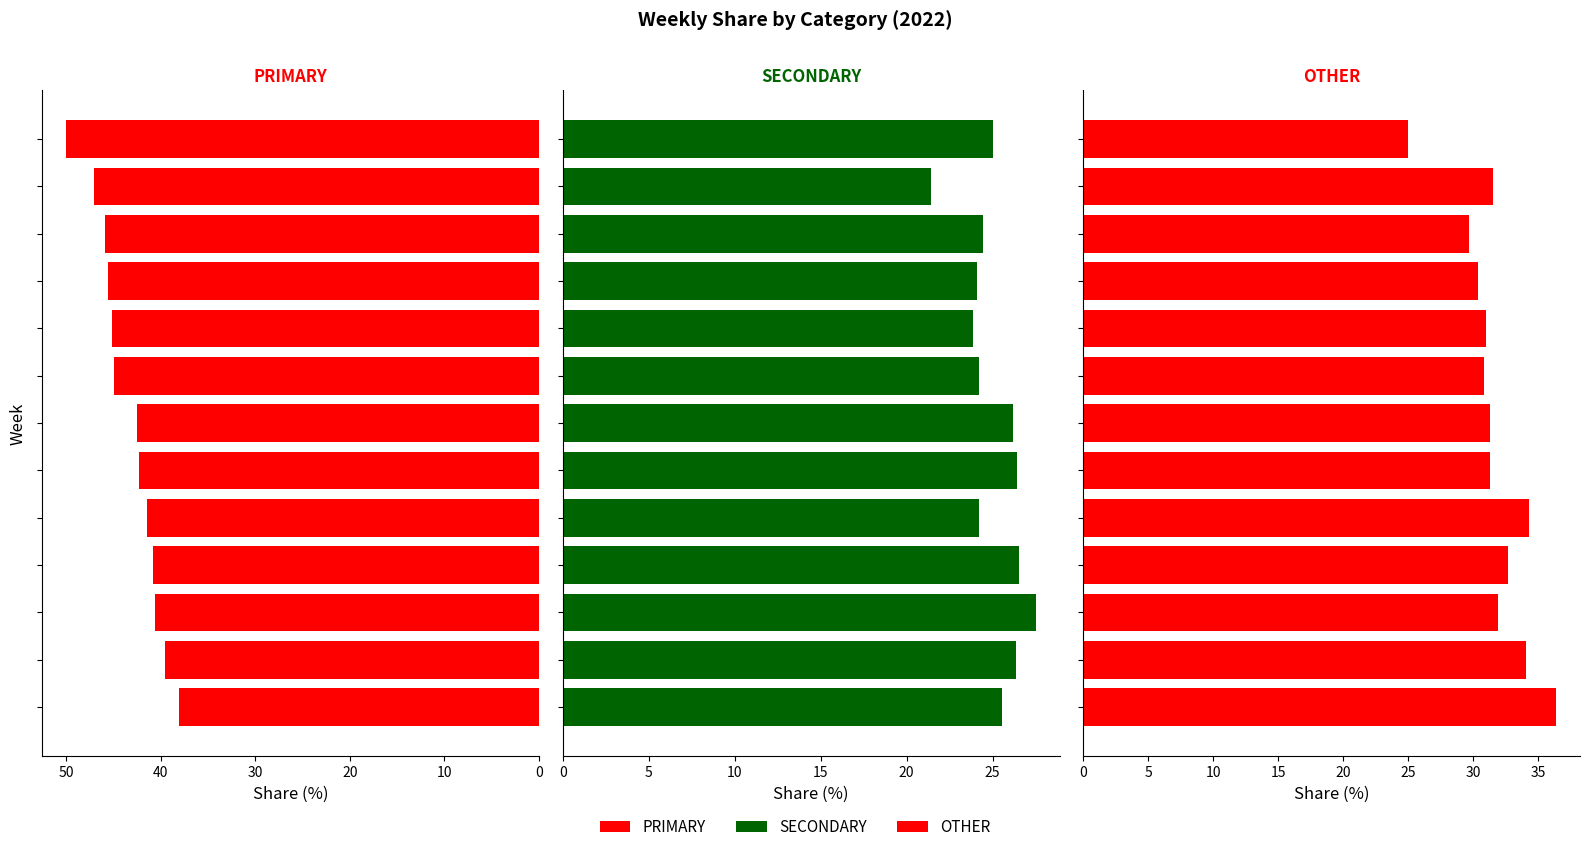

What is the difference between the second highest and minimum values in the SECONDARY series?

5.1